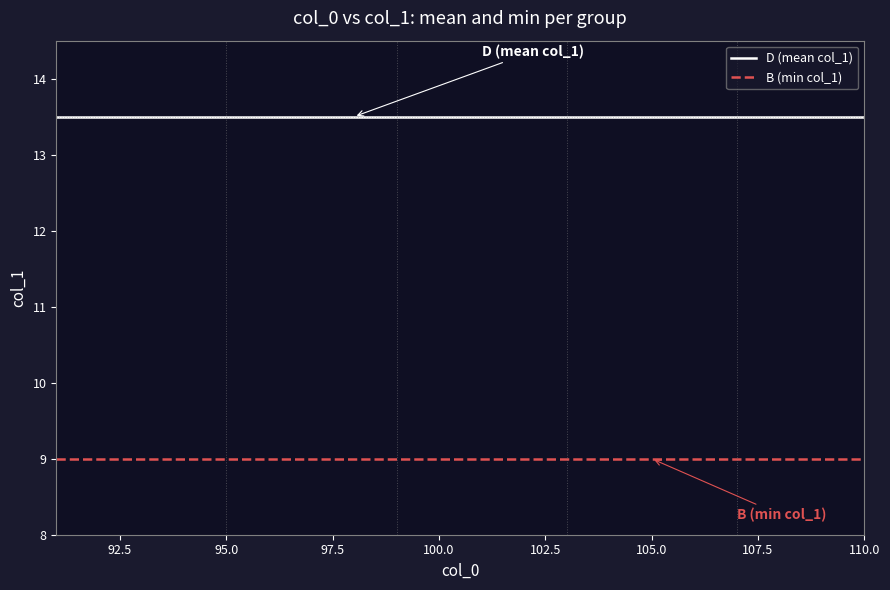

True or false: B (min col_1) and D (mean col_1) intersect in this chart.

False